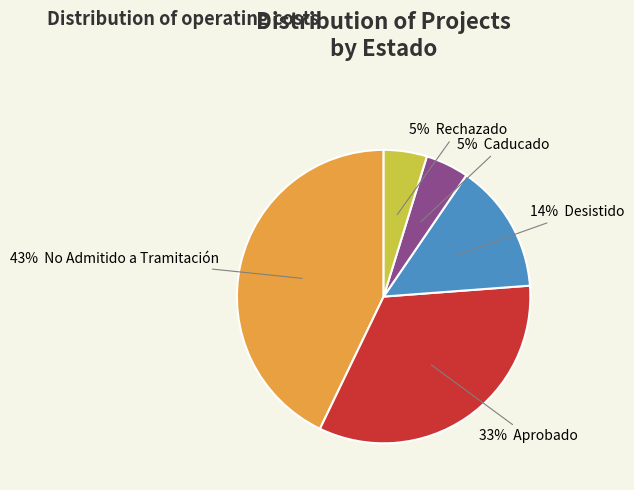

To the nearest percent, what is the difference between the largest and smallest slice percentages?

38%